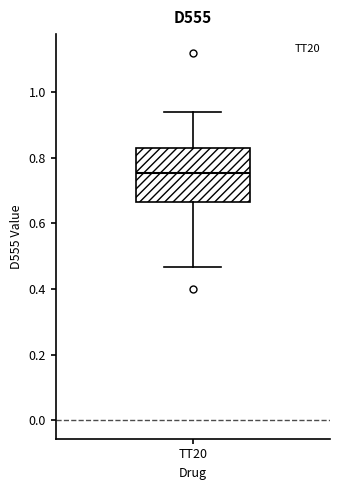

Where is the upper edge of the box for TT20 on the y-axis? The values are not printed on the chart, so give them approximately, as read against the axis.

0.82